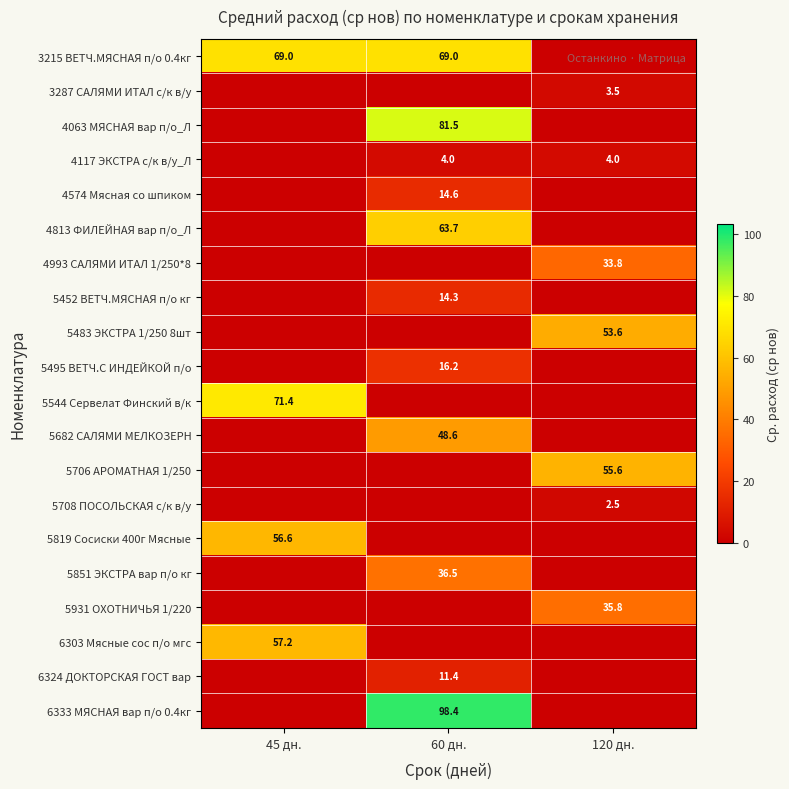

The value of 5819 Сосиски 400г Мясные at 45 дн. is 95.6. True or false?

False